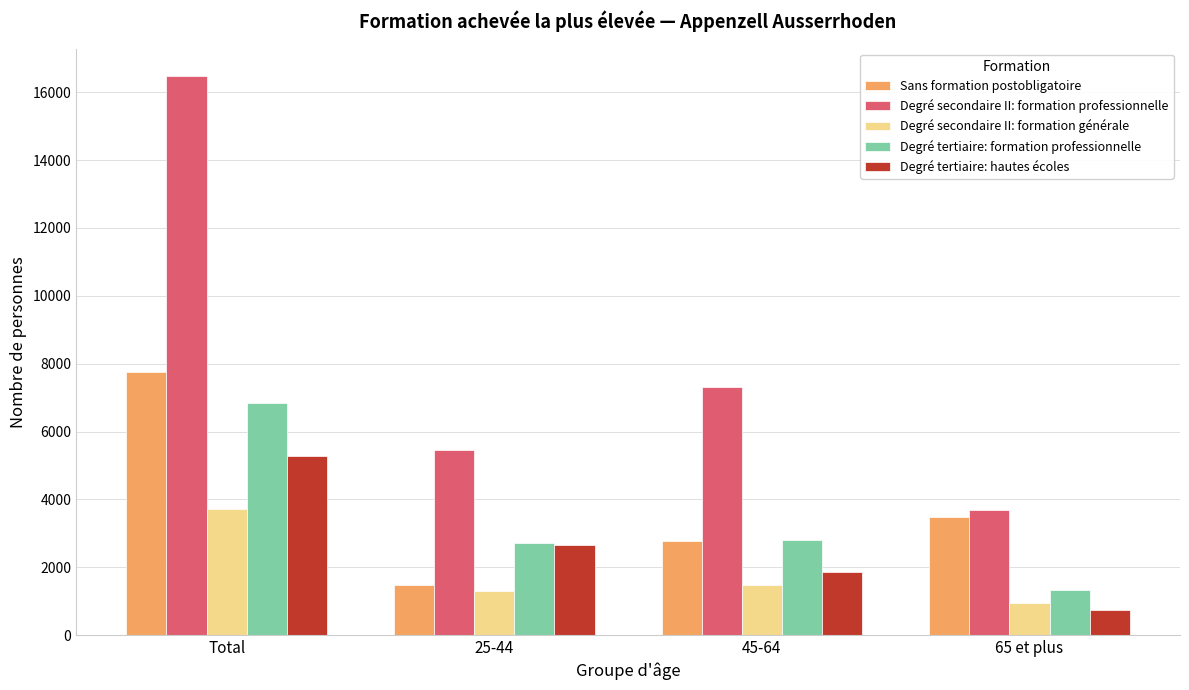

What is the minimum value for Degré tertiaire: hautes écoles?

751.3